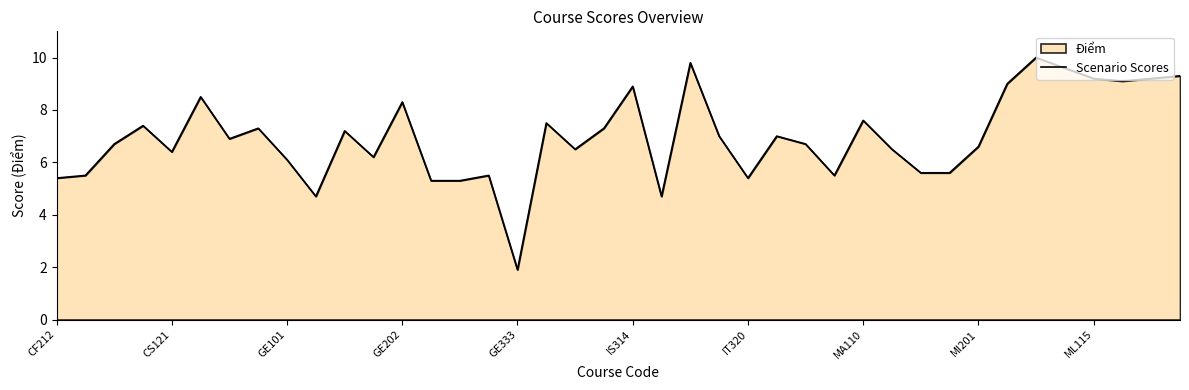

How many interior local peaks (higher than both neighbors) does the data have?

12